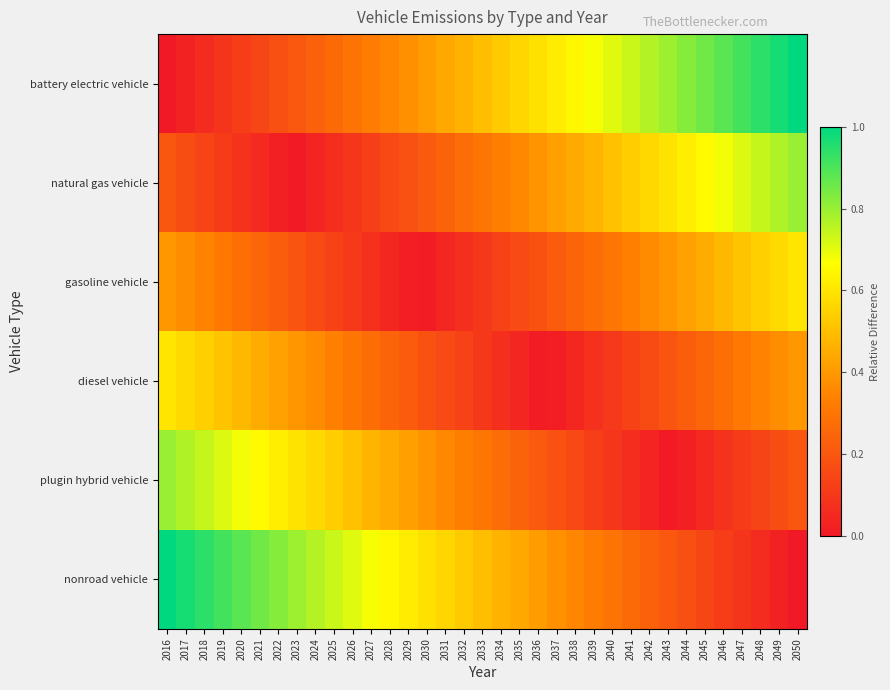

At which category is the sum across all series the highest?

2016